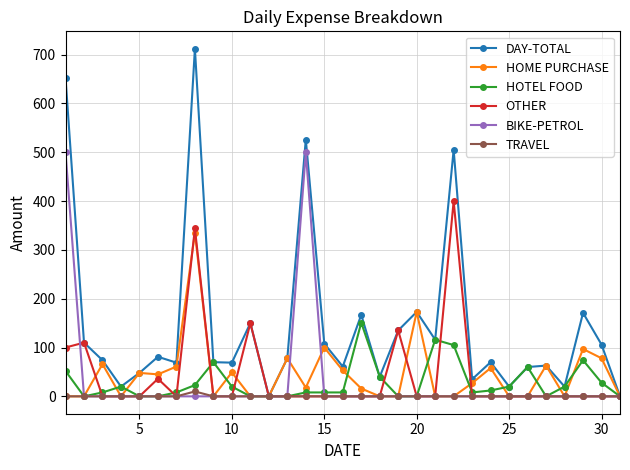

Rank the series by their maximum value, from highest to lowest.

DAY-TOTAL, BIKE-PETROL, OTHER, HOME PURCHASE, HOTEL FOOD, TRAVEL